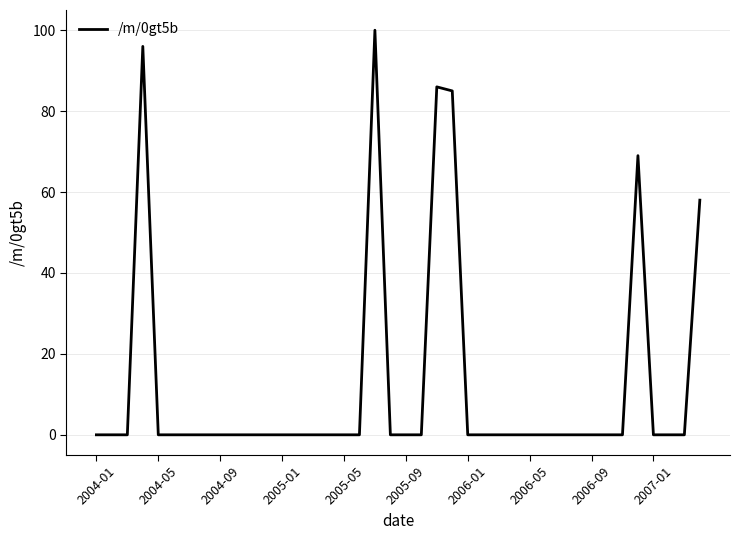

Reading left to right, transcribe all the data shown in this chart.

0	0	0	96	0	0	0	0	0	0	0	0	0	0	0	0	0	0	100	0	0	0	86	85	0	0	0	0	0	0	0	0	0	0	0	69	0	0	0	58